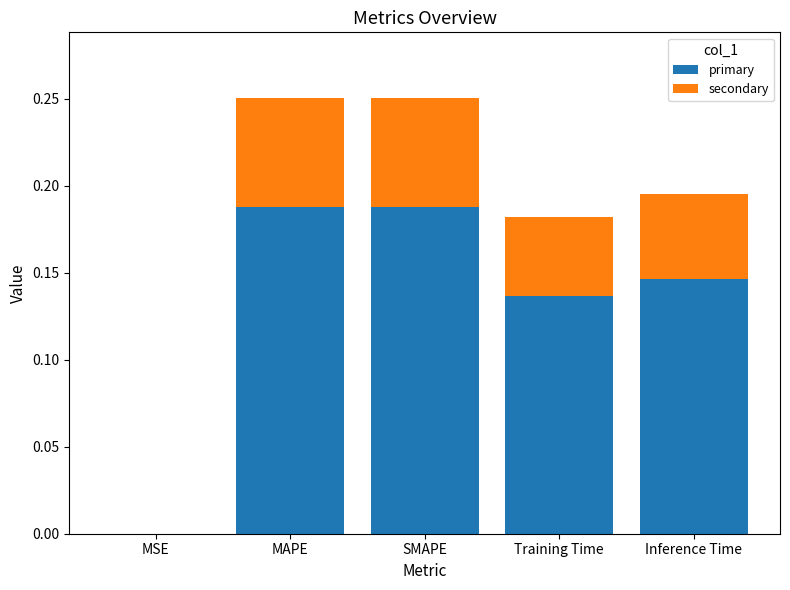

What is the sum of all primary values?

0.7